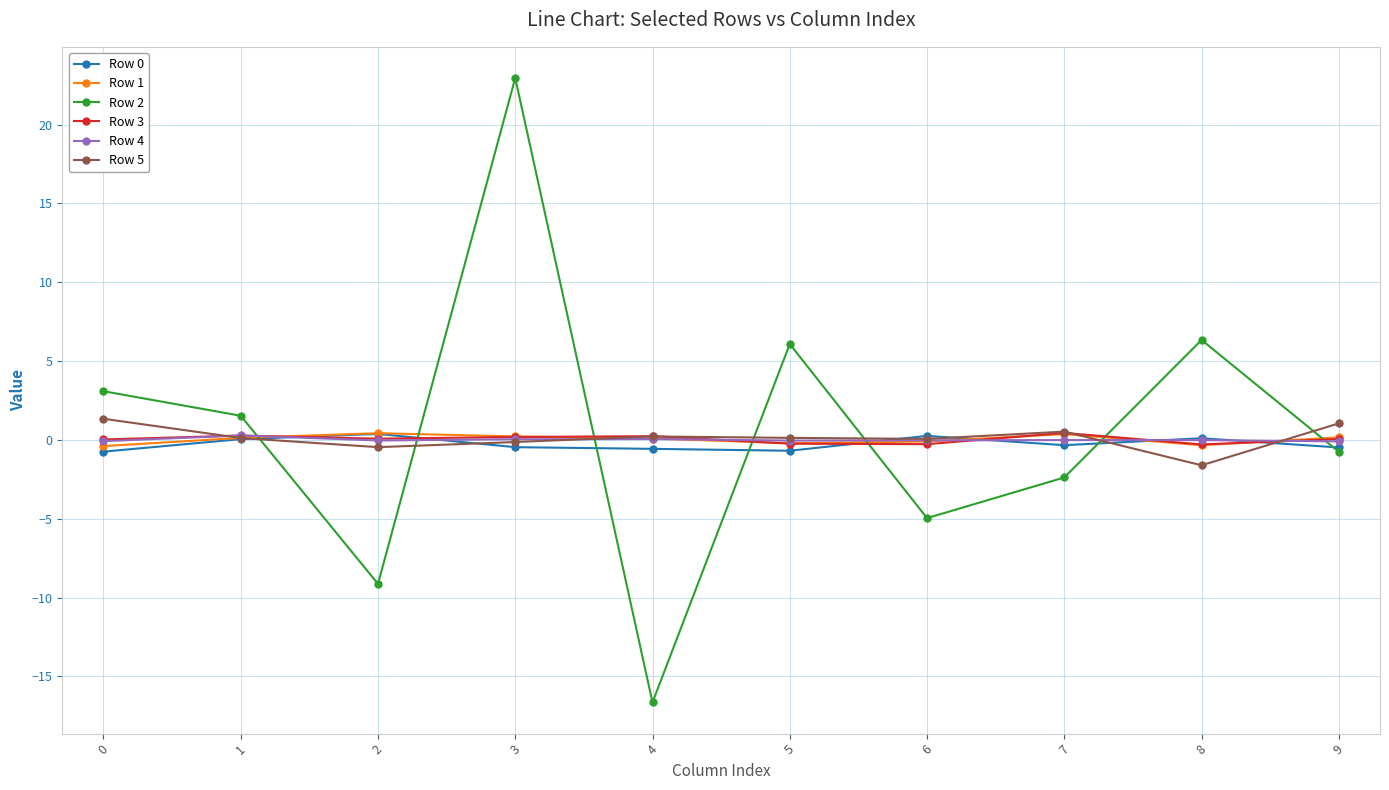

At how many categories does at least one series exceed 0?

10